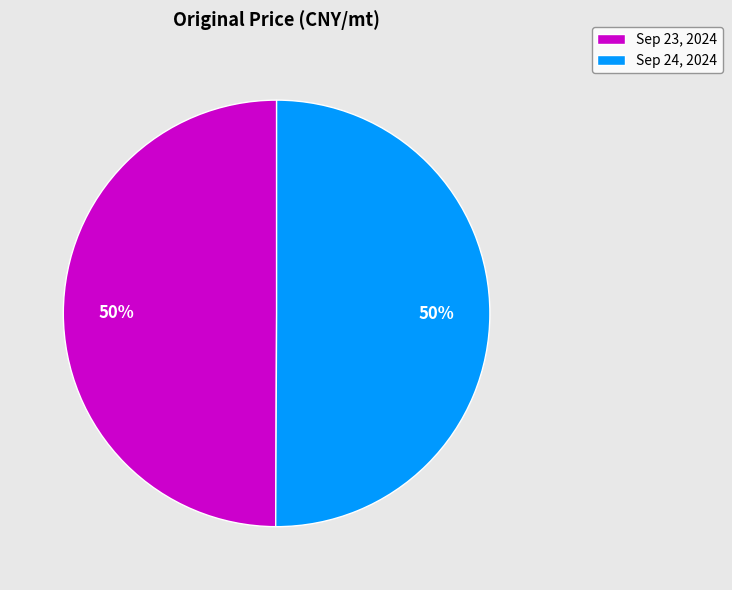

Combined, do Sep 23, 2024 and Sep 24, 2024 account for over 50%?

Yes